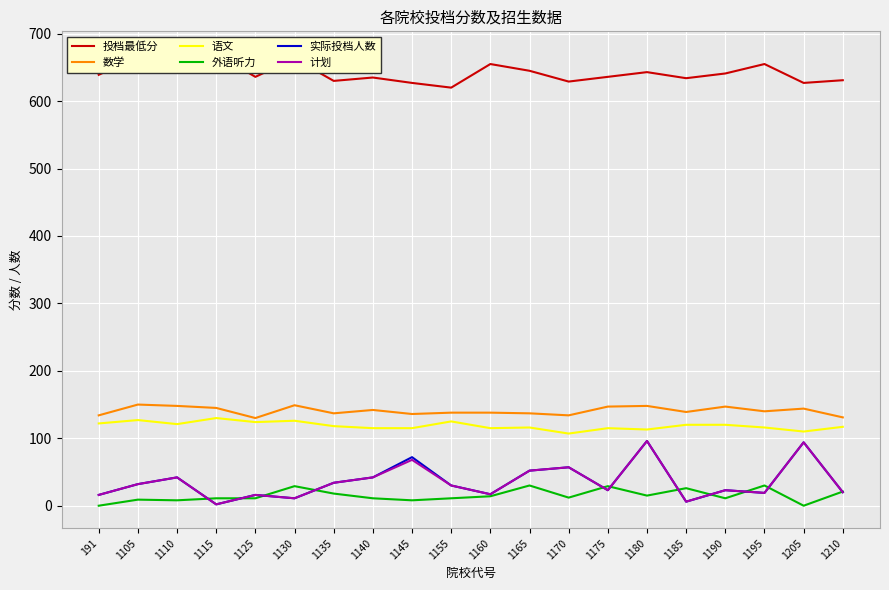

The 数学 series shows 137 at 1165. True or false?

True